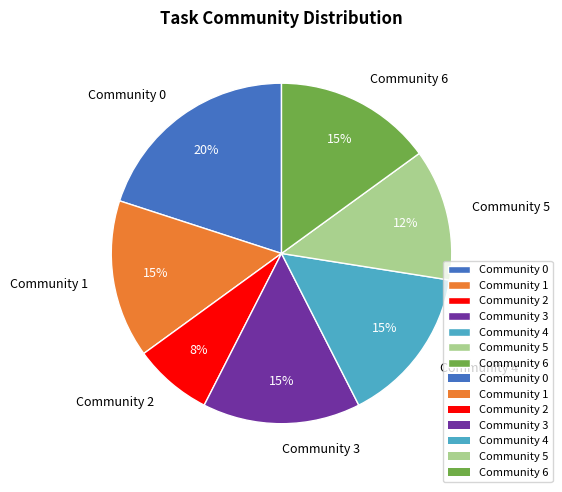

The Community 3 slice represents 15% of the pie. True or false?

True